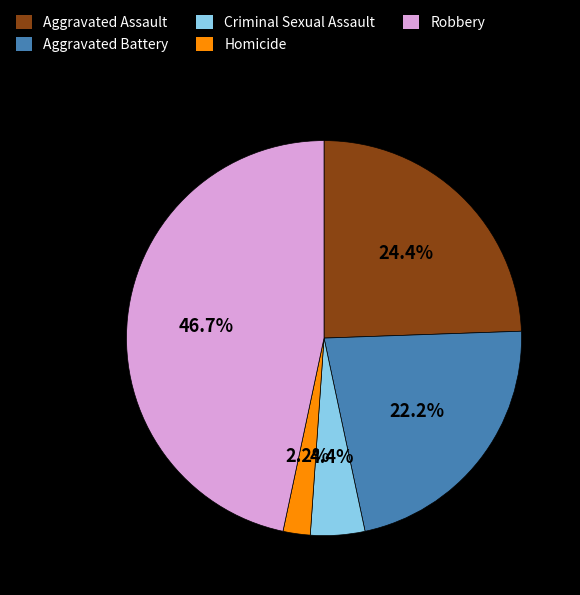

What percentage is the Robbery slice, to the nearest percent?

47%